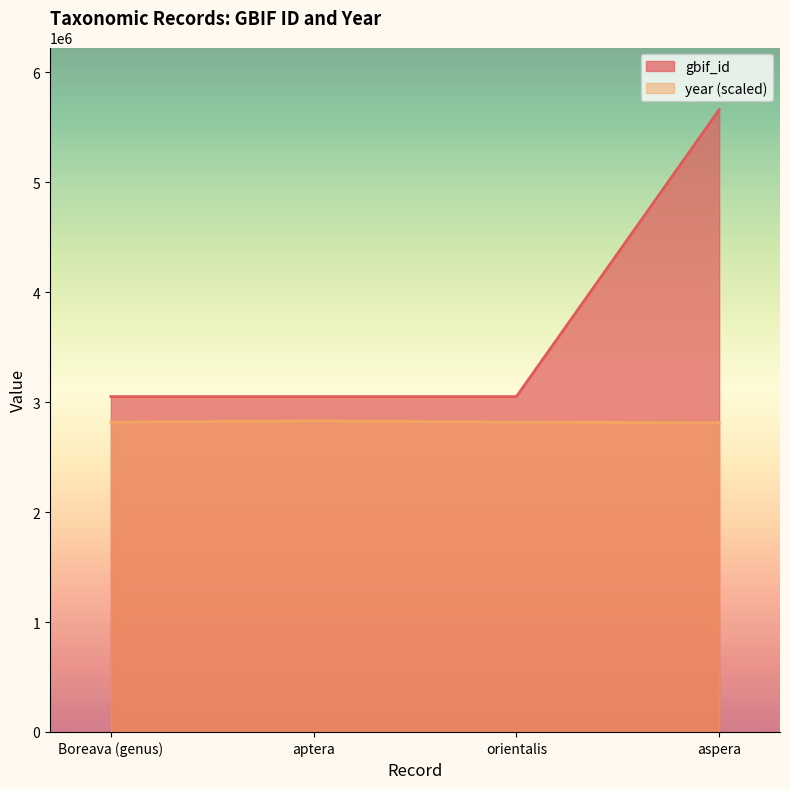

At orientalis, list the series in order from largest to smallest.

gbif_id, year (scaled)